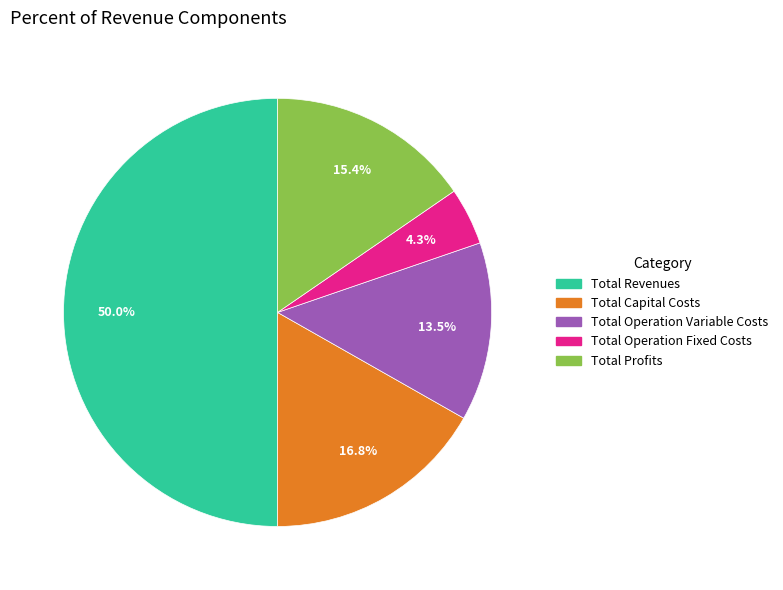

To the nearest percent, what percentage of the pie is Total Profits?

15%